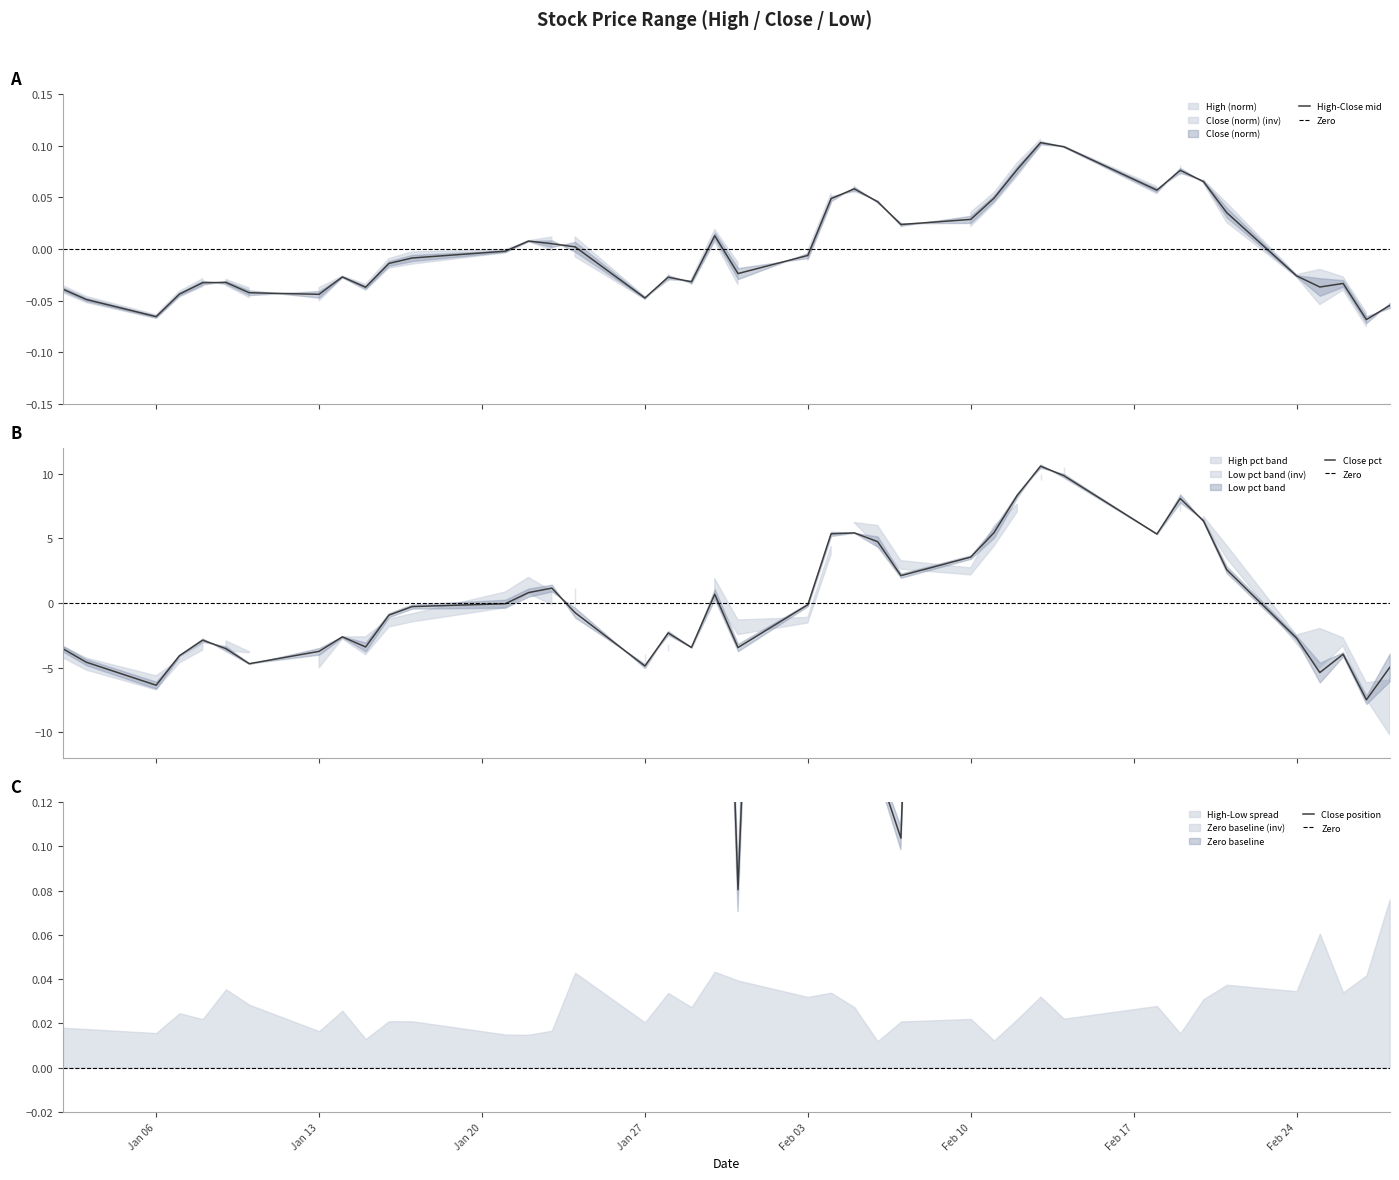

Reading right to left, what are all the values shown in this chart?

High-Close mid: -0.1	-0.1	-0.0	-0.0	-0.0	0.0	0.1	0.1	0.1	0.1	0.1	0.1	0.0	0.0	0.0	0.0	0.1	0.0	-0.0	-0.0	0.0	-0.0	-0.0	-0.0	0.0	0.0	0.0	-0.0	-0.0	-0.0	-0.0	-0.0	-0.0	-0.0	-0.0	-0.0	-0.0	-0.1	-0.0	-0.0
Close pct: -5.0	-7.5	-4.0	-5.4	-2.7	2.6	6.4	8.1	5.3	9.9	10.6	8.3	5.4	3.5	2.1	4.7	5.4	5.4	-0.1	-3.5	0.7	-3.4	-2.3	-4.9	-0.8	1.2	0.8	-0.1	-0.3	-0.9	-3.4	-2.6	-3.7	-4.7	-3.5	-2.9	-4.1	-6.4	-4.6	-3.6